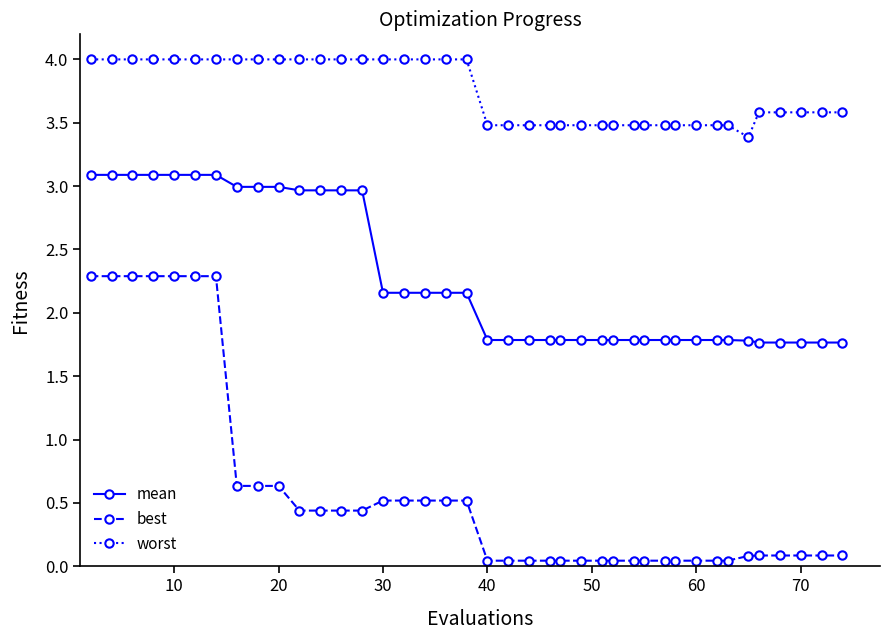

What is the maximum value shown in the chart?

4.0